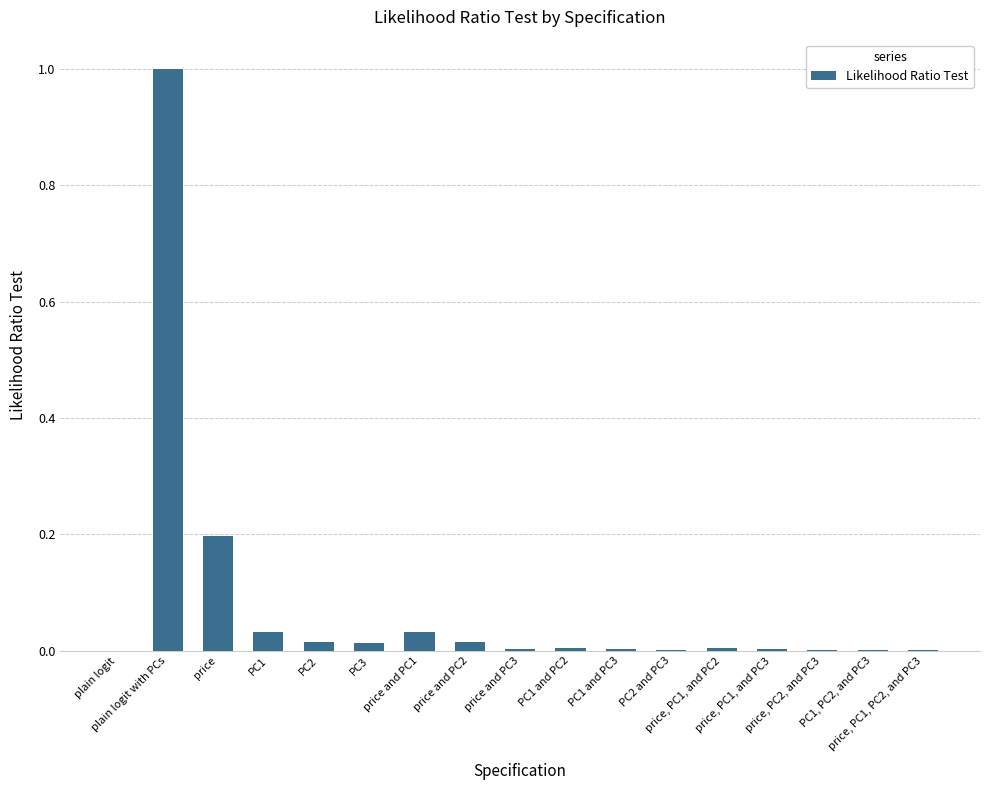

What is the greatest value displayed?

1.0